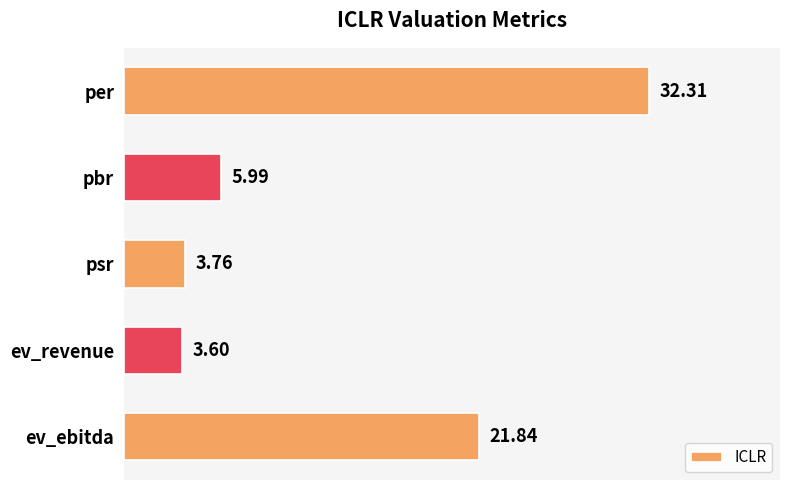

What is the average value?

13.5